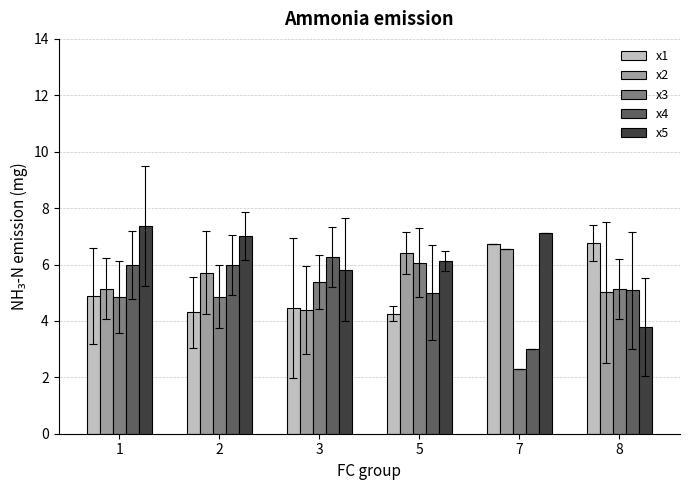

Does the chart contain stacked bars?

No